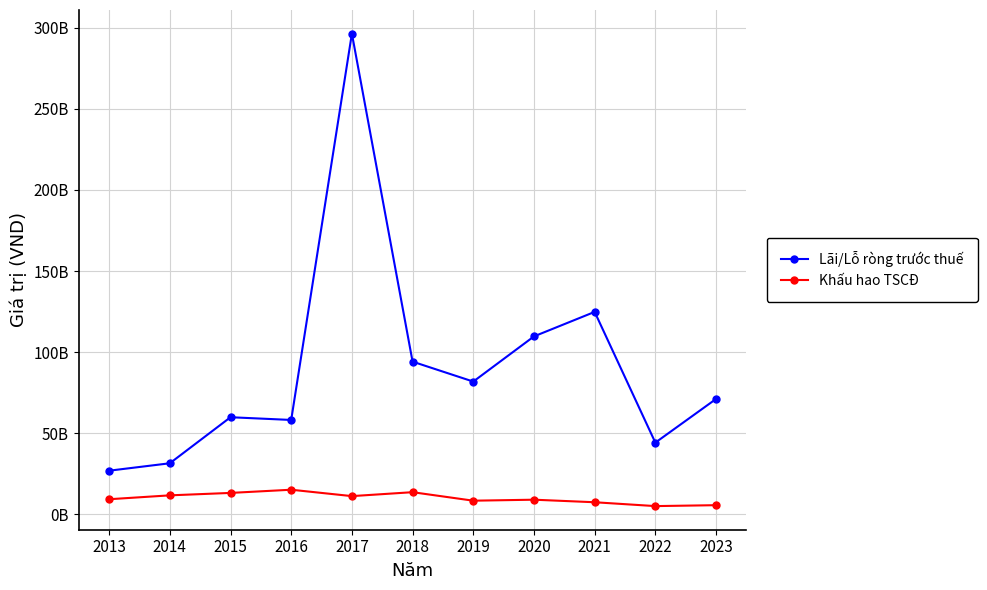

How many categories are shown in the chart?

11